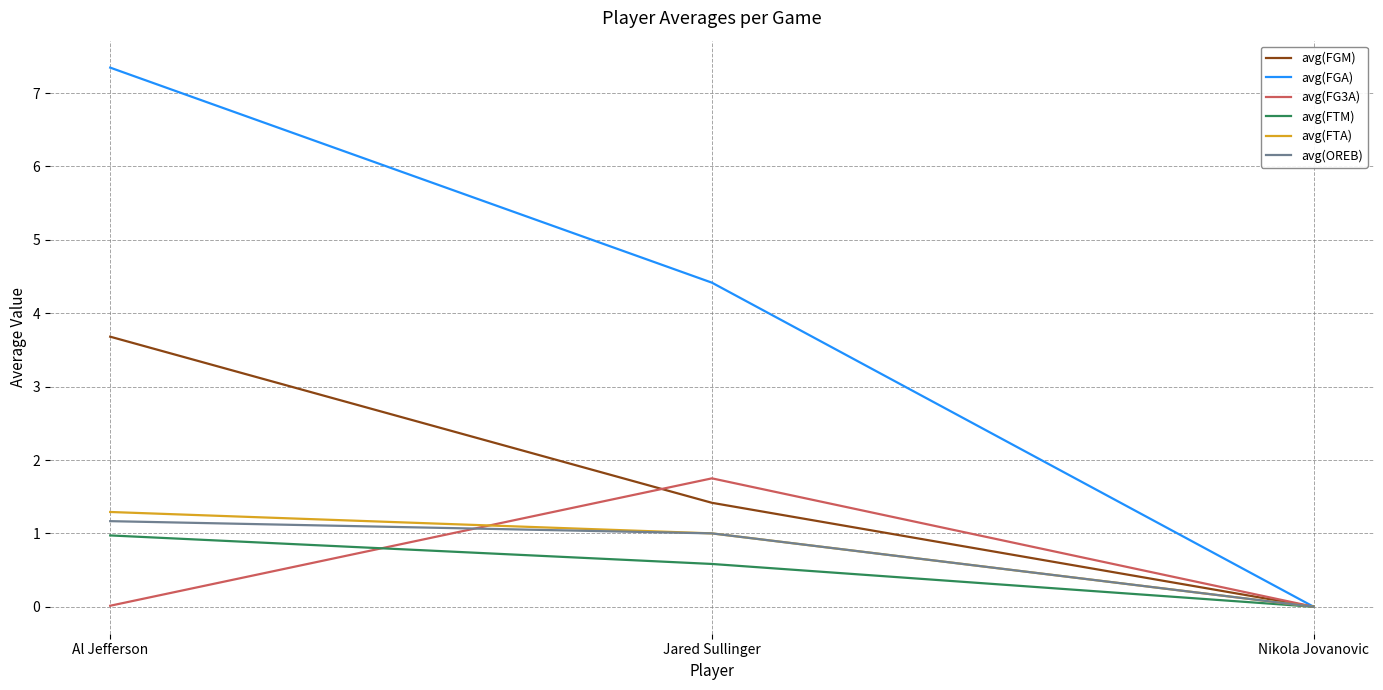

How many lines are shown in the chart?

6